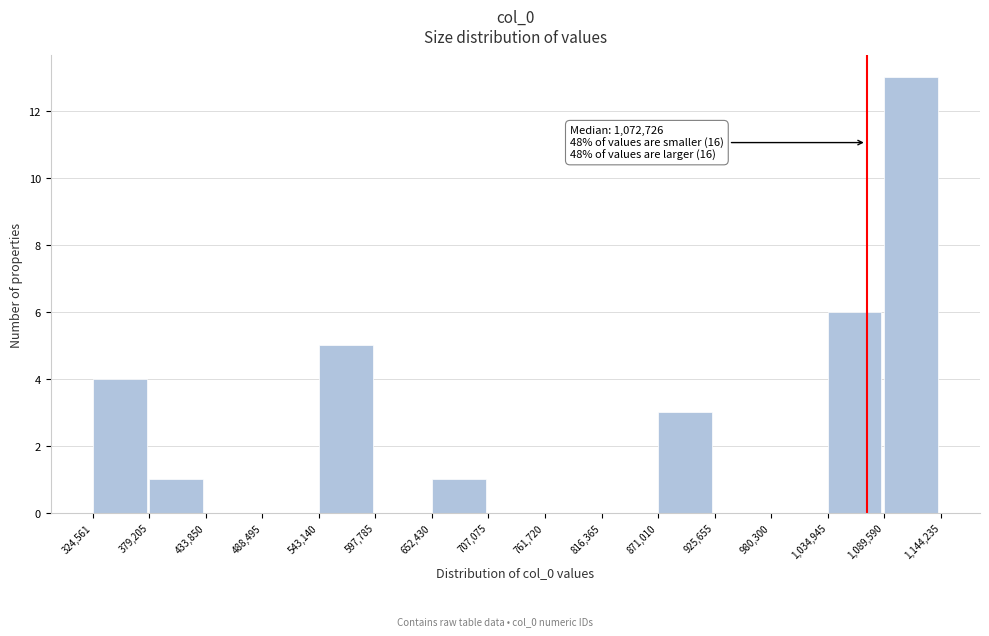

Over which range of the x-axis is the bar tallest?

1,089,590 to 1,144,235